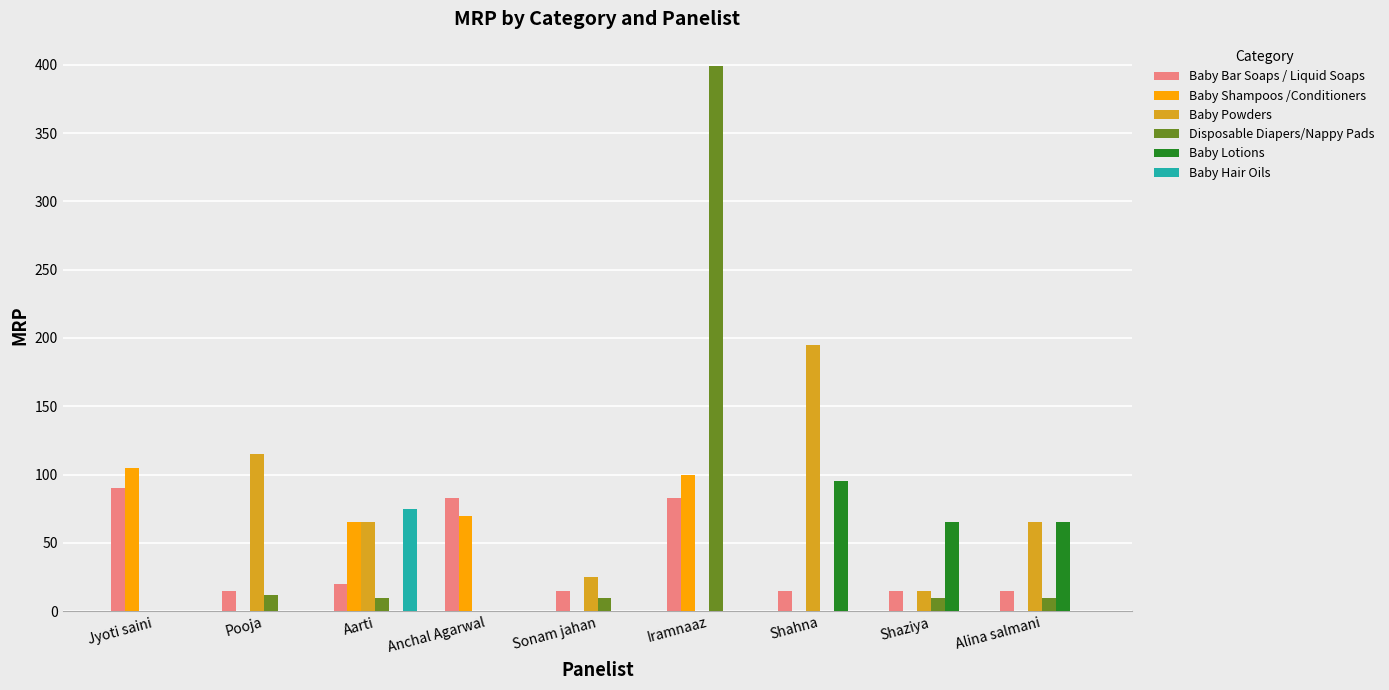

Reading left to right, extract all data points from this chart.

Baby Bar Soaps / Liquid Soaps: 90	15	20	83	15	83	15	15	15
Baby Shampoos /Conditioners: 105	0	65	70	0	100	0	0	0
Baby Powders: 0	115	65	0	25	0	195	15	65
Disposable Diapers/Nappy Pads: 0	12	10	0	10	399	0	10	10
Baby Lotions: 0	0	0	0	0	0	95	65	65
Baby Hair Oils: 0	0	75	0	0	0	0	0	0